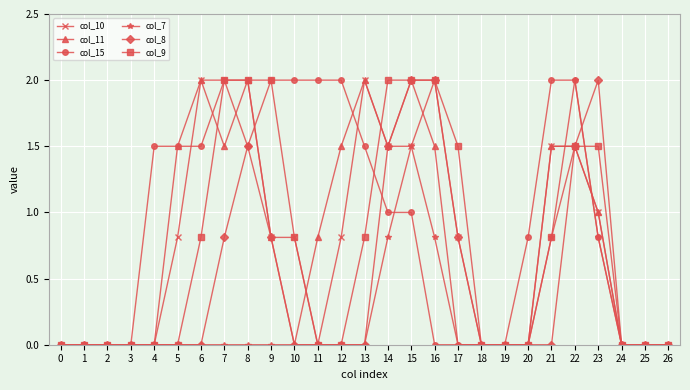

What is the total value across all series at 12?

4.3